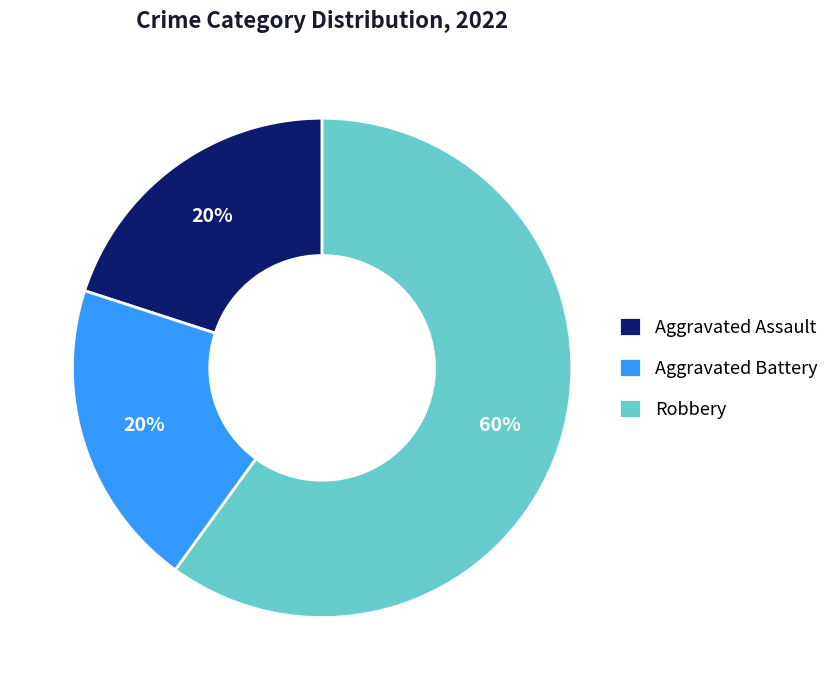

To the nearest percent, what portion does Aggravated Battery represent?

20%